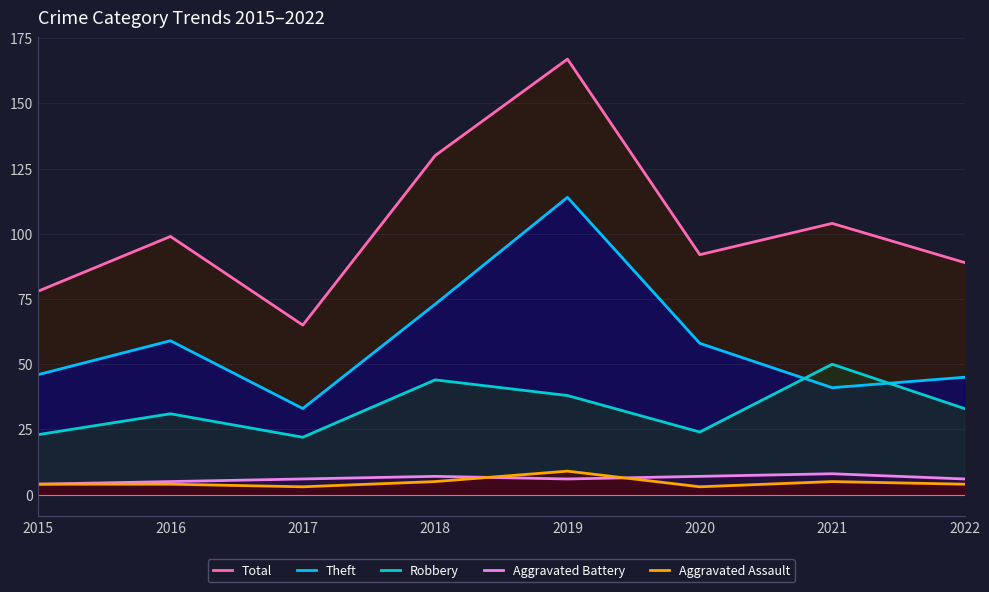

What are all the series names shown in the legend?

Total, Theft, Robbery, Aggravated Battery, Aggravated Assault